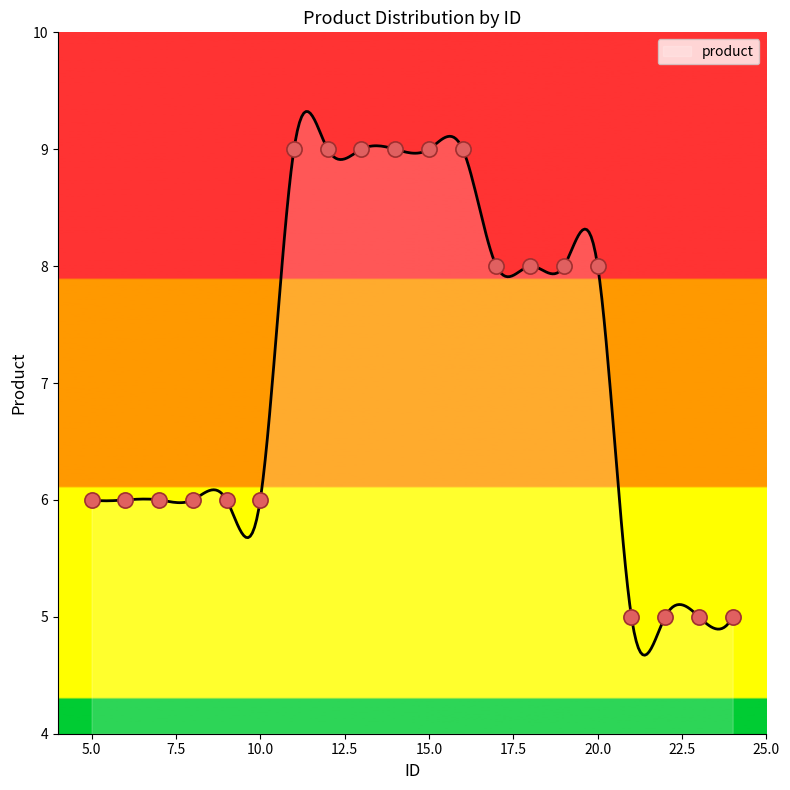

What is the ratio of the value at 17 to the value at 10?

1.3